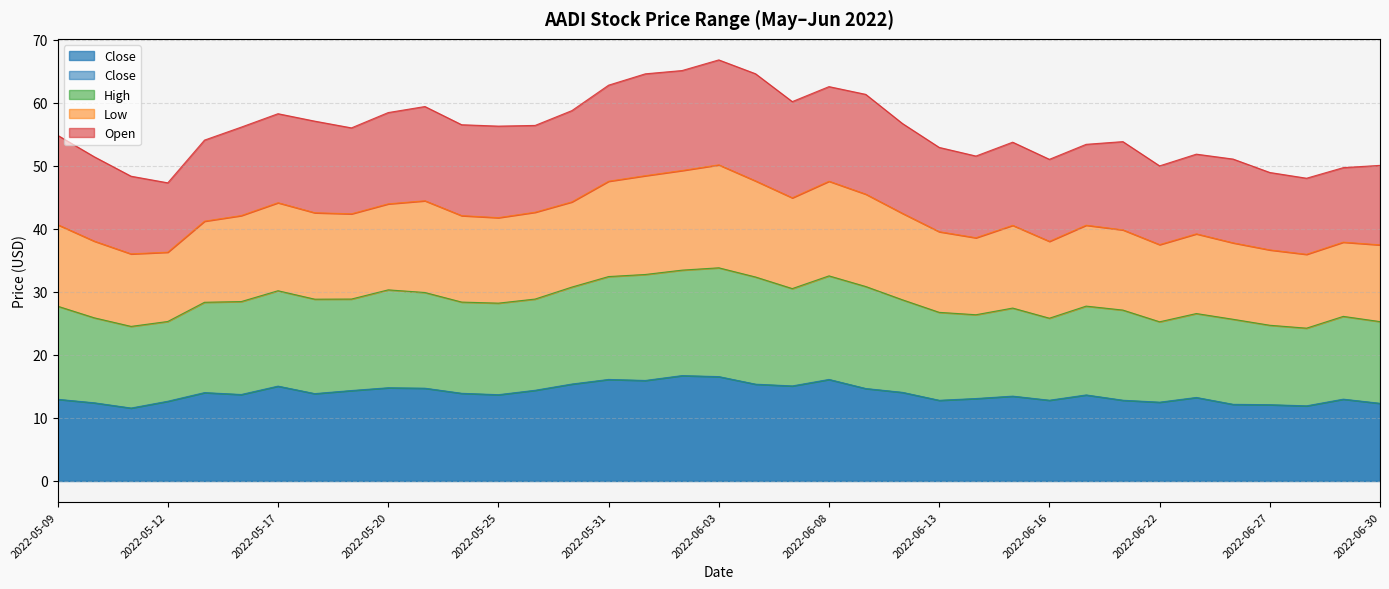

What is the label of the 5th point from the left?

2022-05-13